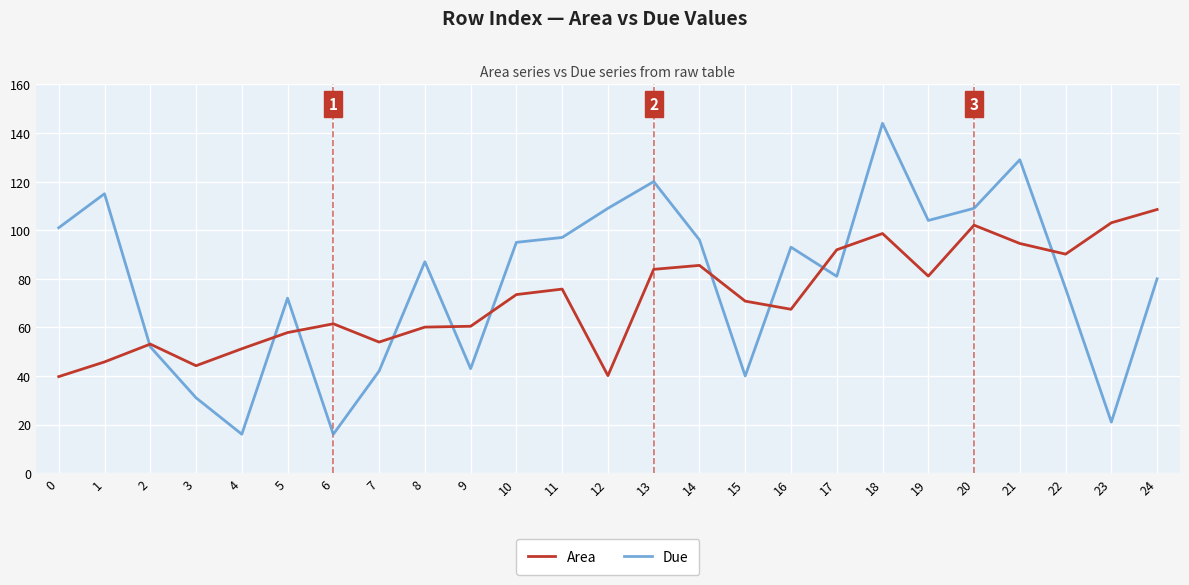

Where is the first local minimum for Due?

4